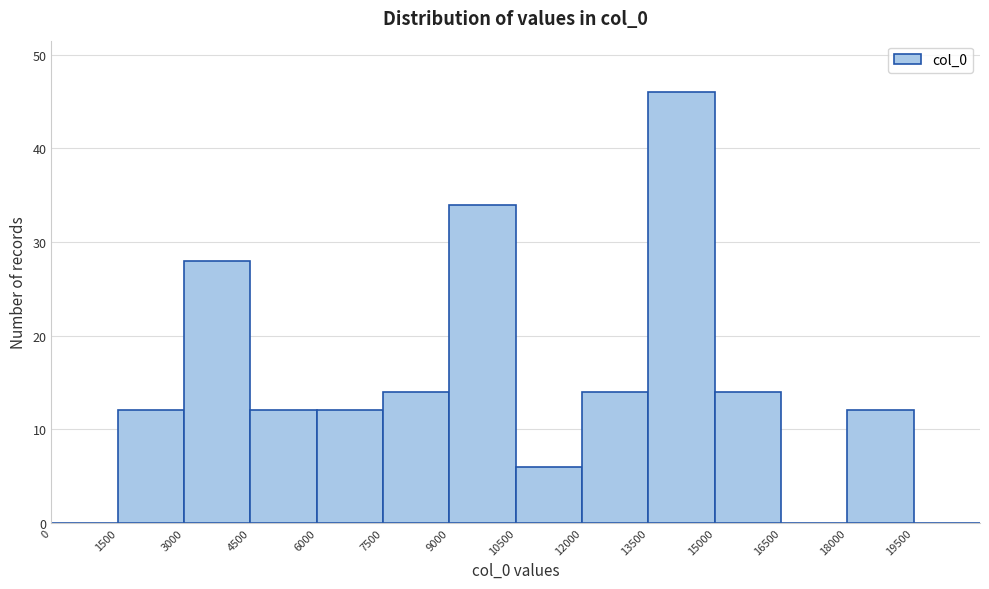

Which range on the x-axis has the tallest bar?

13500 to 15000